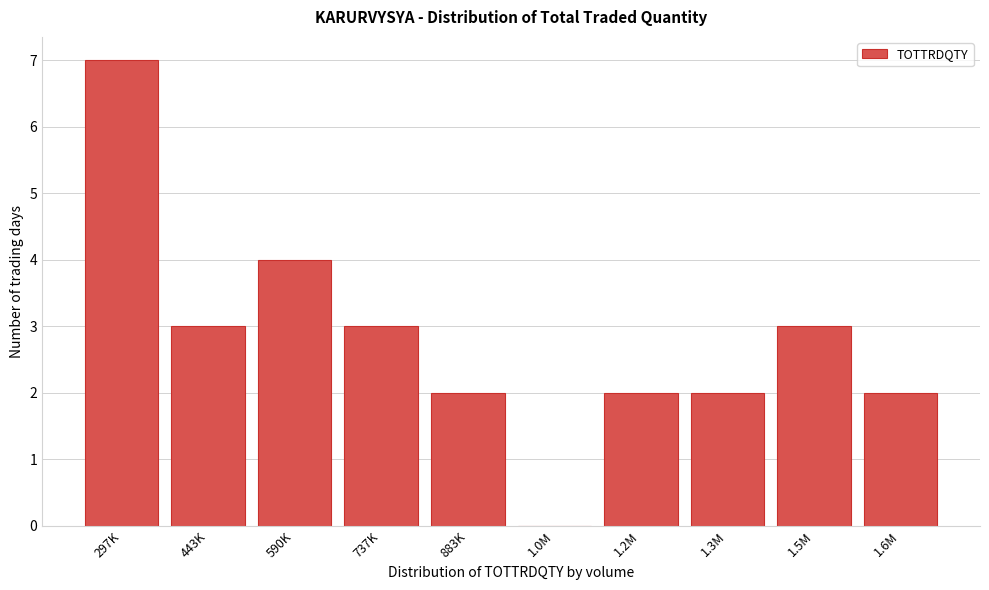

Reading right to left, what are all the values shown in this chart?

1.6M=2	1.5M=3	1.3M=2	1.2M=2	1.0M=0	883K=2	737K=3	590K=4	443K=3	297K=7